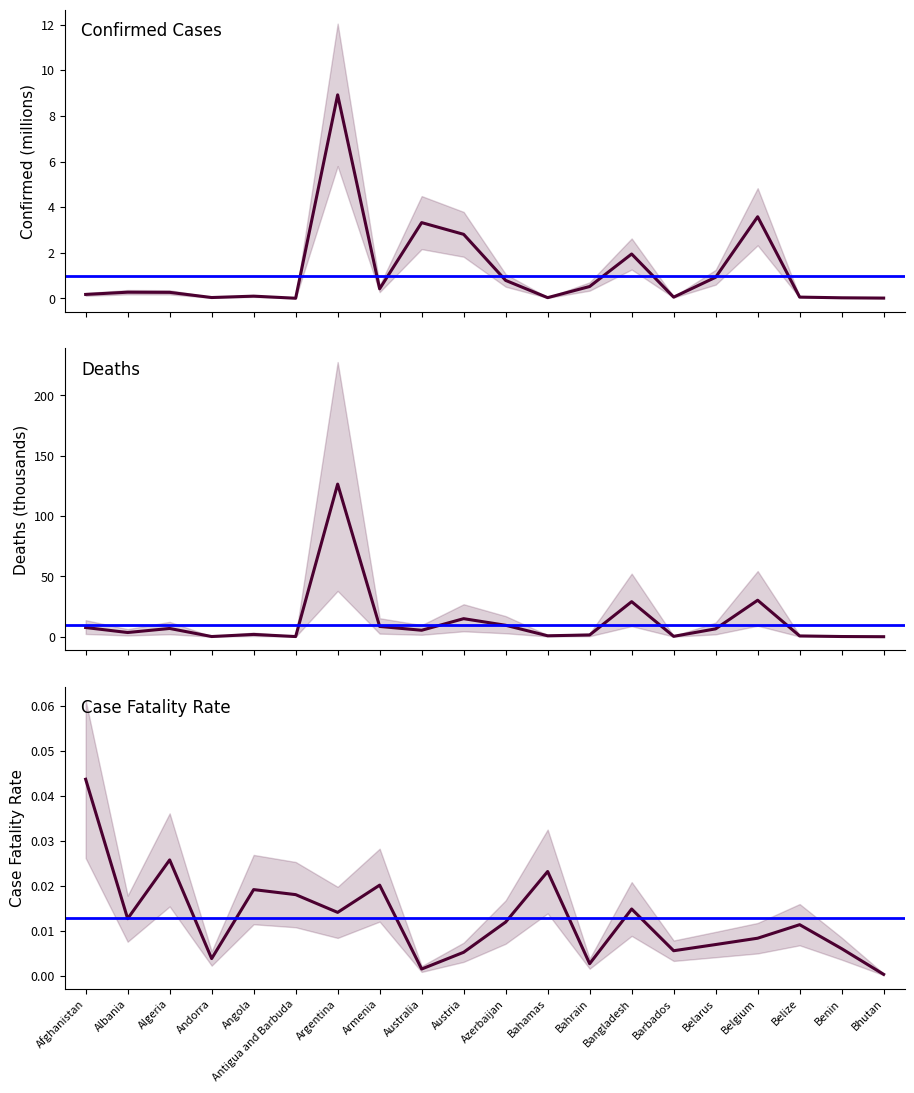

How many categories are shown in the chart?

20